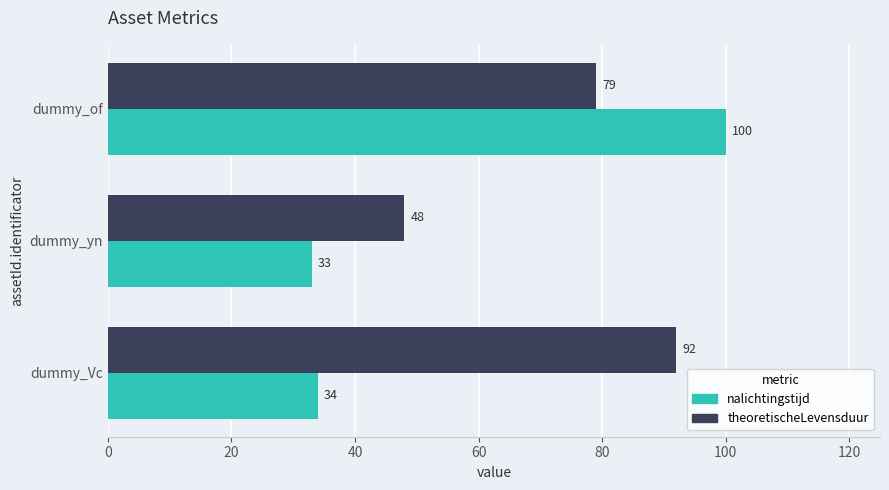

List the labels in order of nalichtingstijd value, smallest first.

dummy_yn, dummy_Vc, dummy_of